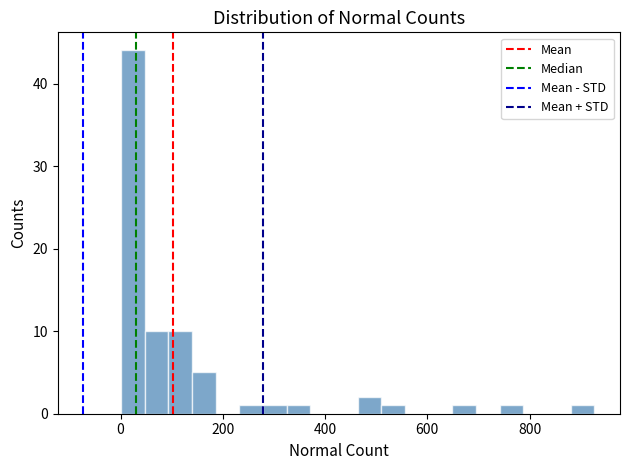

Around what value on the x-axis is the tallest bar? Give the approximate position of its centre, as read against the axis.

20